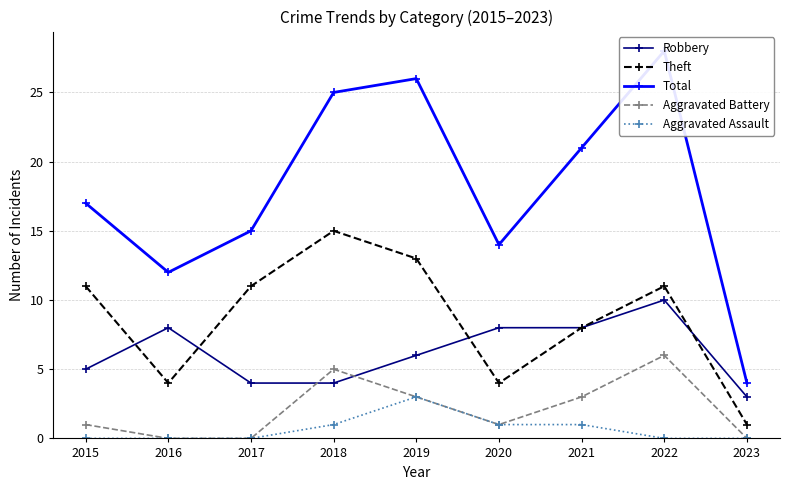

What is the spread (max minus min) of values at 2021?

20